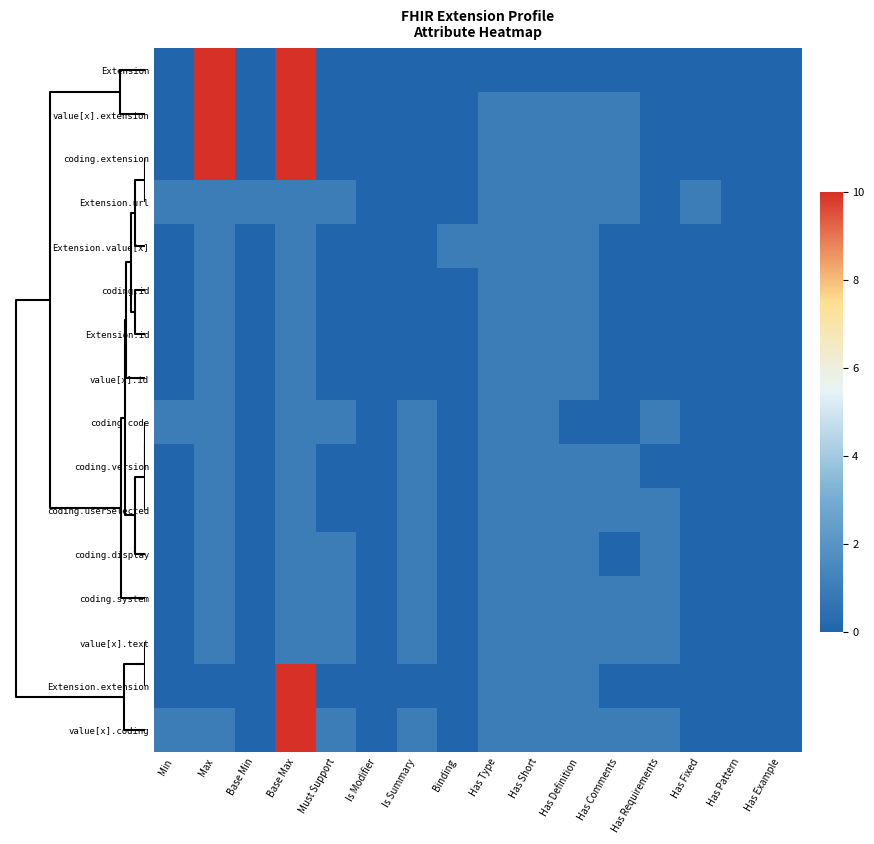

Count the number of categories in the chart.

16